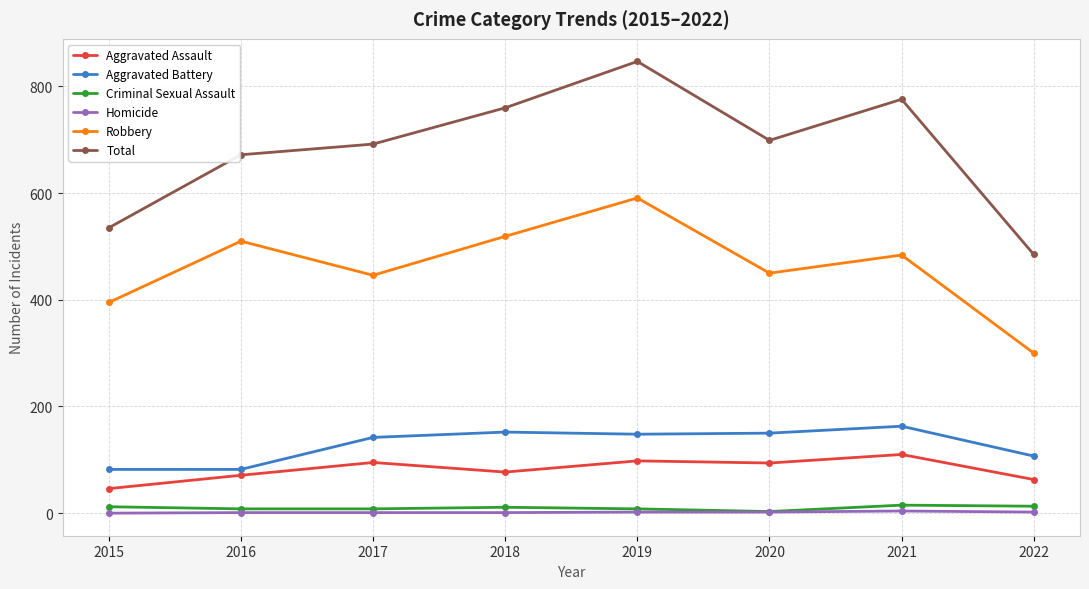

The Total series shows 699 at 2020. True or false?

True